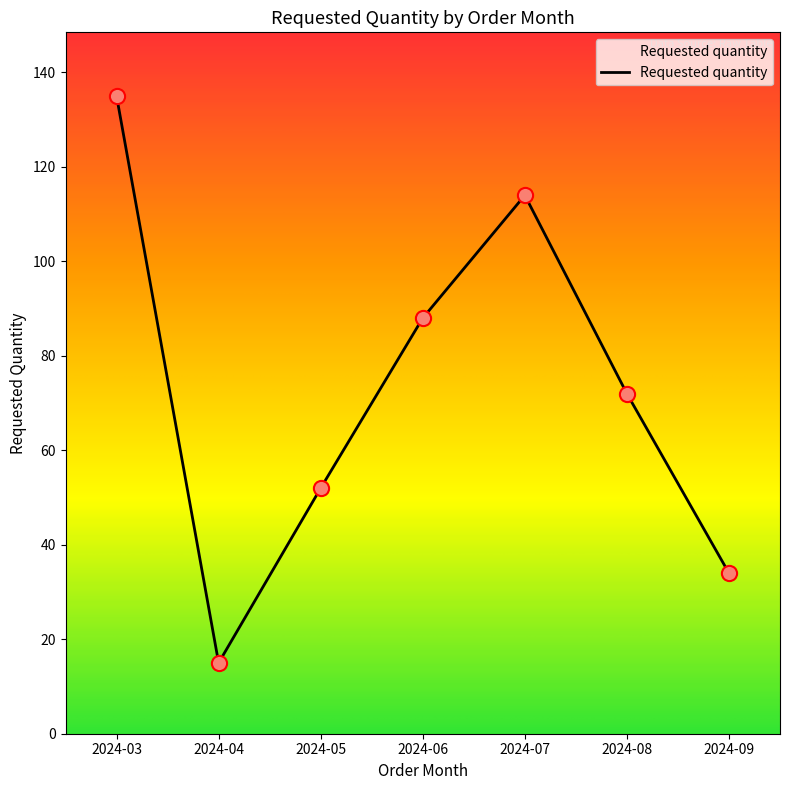

Which has a higher value, 2024-05 or 2024-06?

2024-06